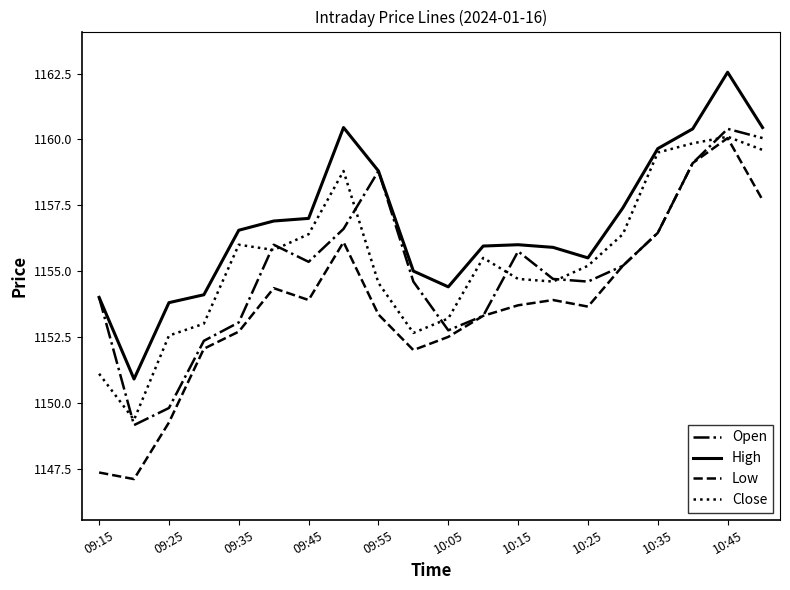

Which series has the largest range (max minus min)?

Low